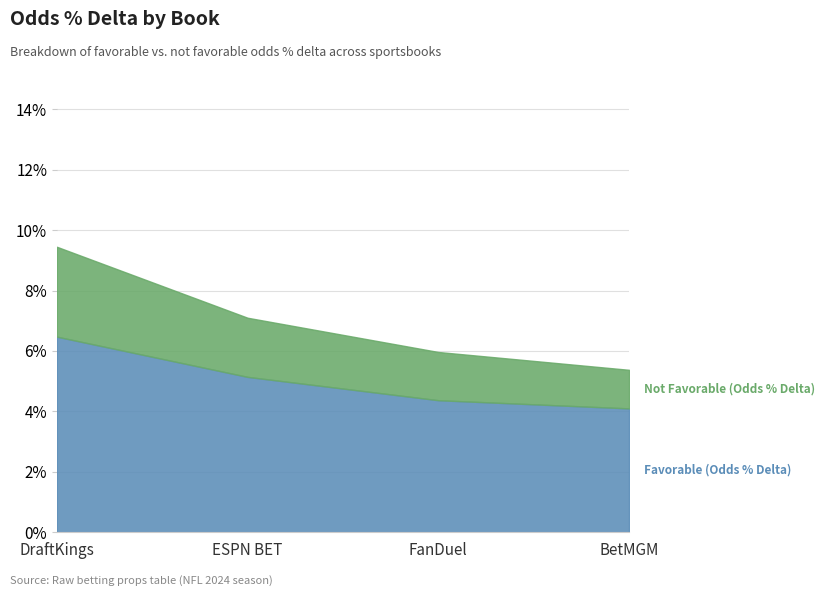

True or false: Favorable (Odds % Delta) and Not Favorable (Odds % Delta) intersect in this chart.

False